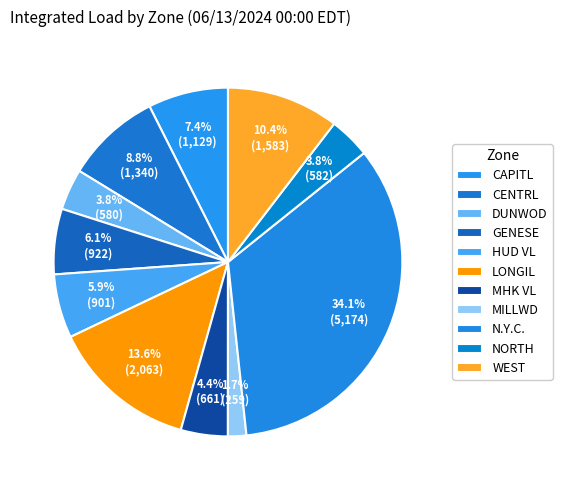

How many slices are in this pie chart?

11